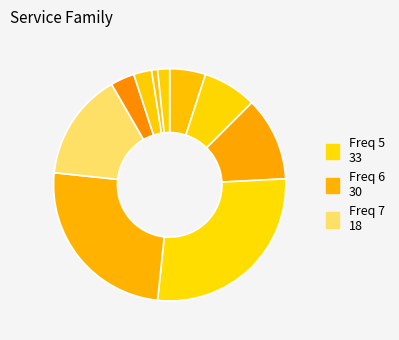

Rank the categories by value from highest to lowest.

12, 11, 10, 9, 8, 7, 6, 5, 4, 3, 2, 1